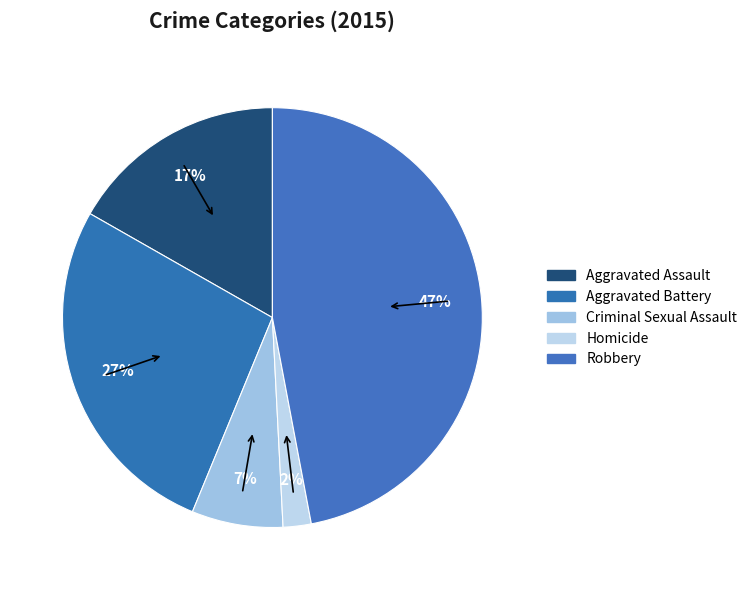

Approximately how many times larger is the value at Aggravated Assault compared to Criminal Sexual Assault?

2.4